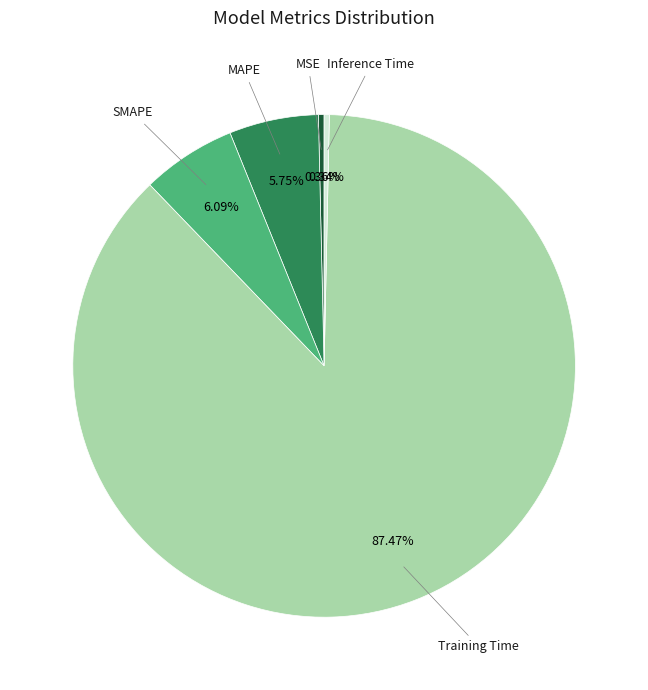

Is there any slice that represents more than half of the pie?

Yes